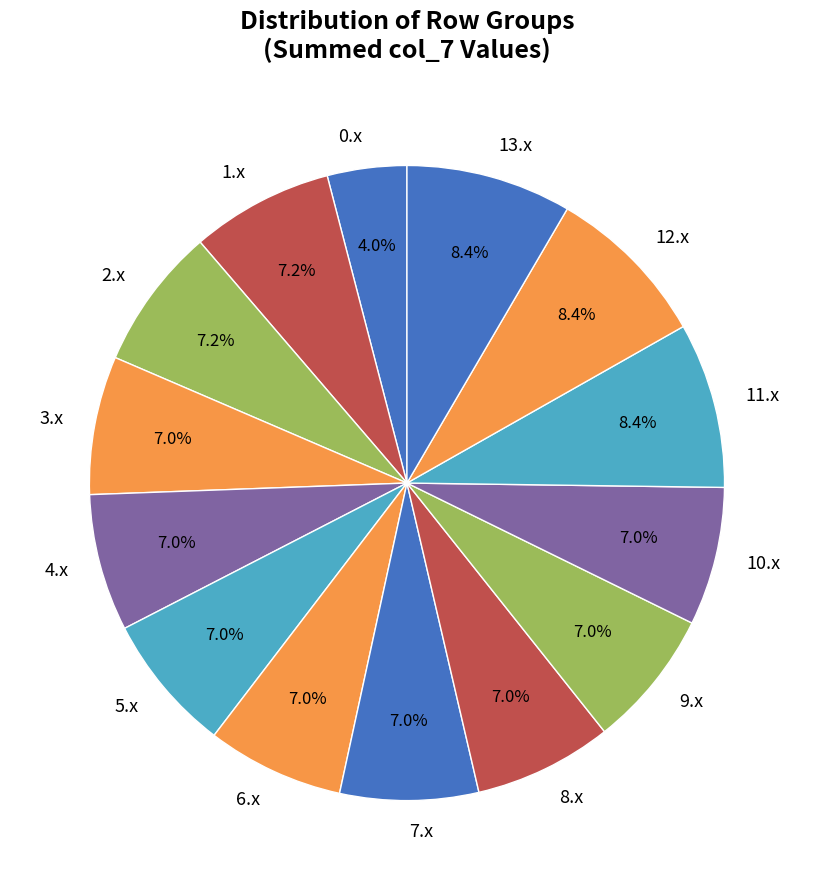

What is the ratio of the value at 6.x to the value at 3.x?

1.0